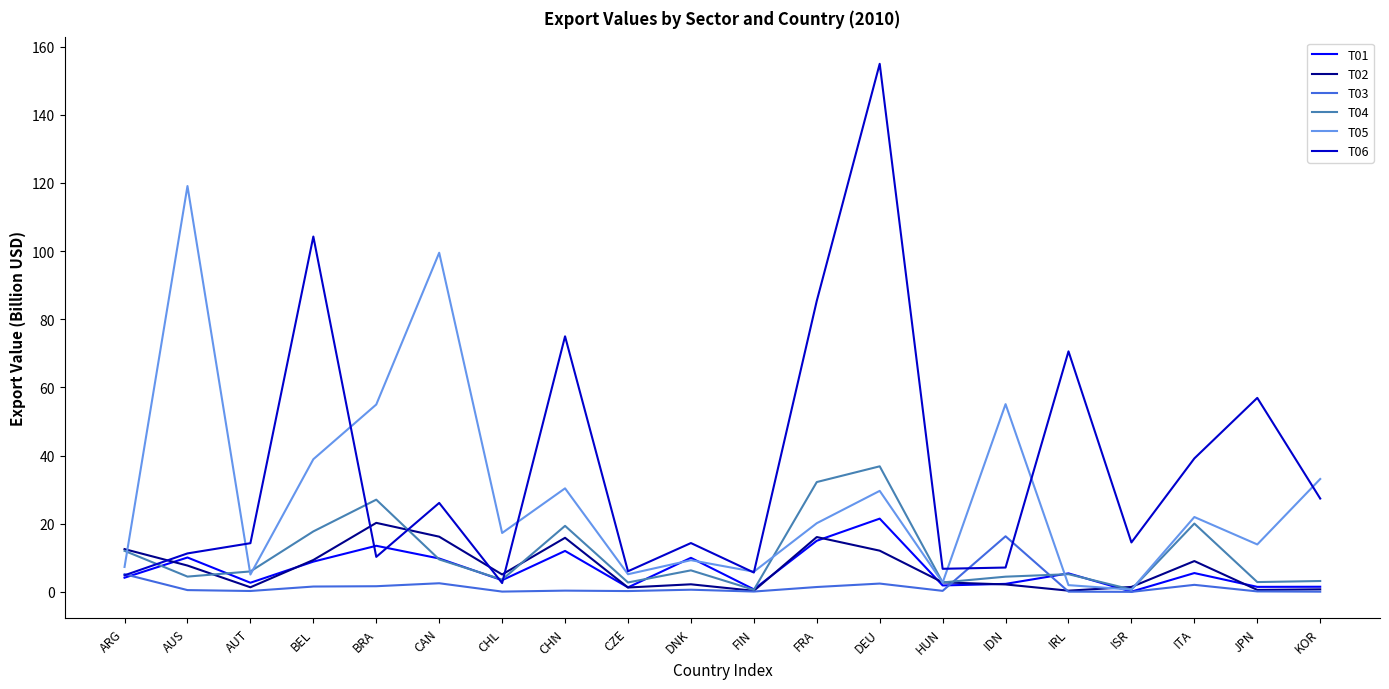

Where is the first local minimum for T01?

AUT